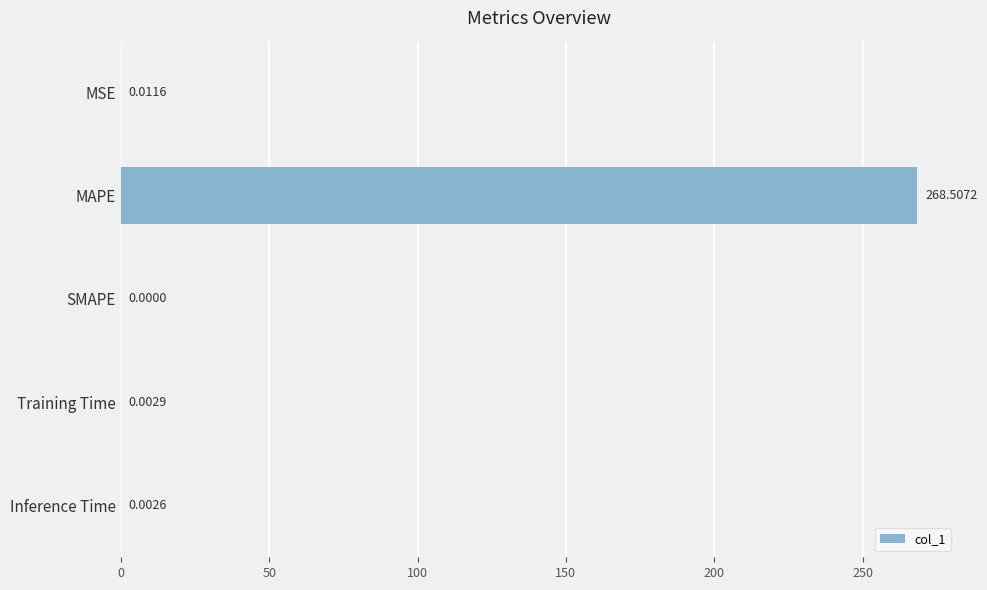

Between SMAPE and Inference Time, which is larger?

Inference Time